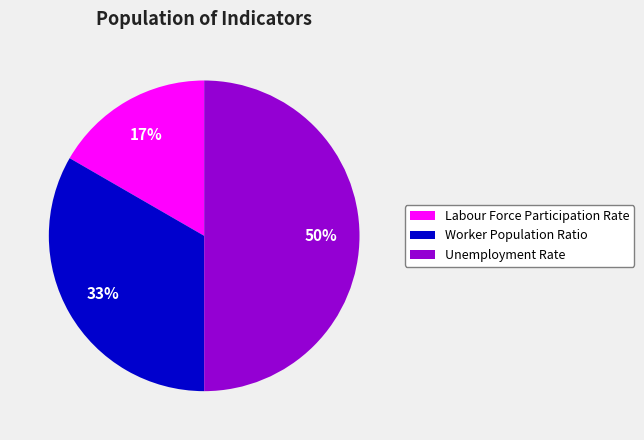

Approximately how many times larger is the value at Worker Population Ratio compared to Unemployment Rate?

0.7